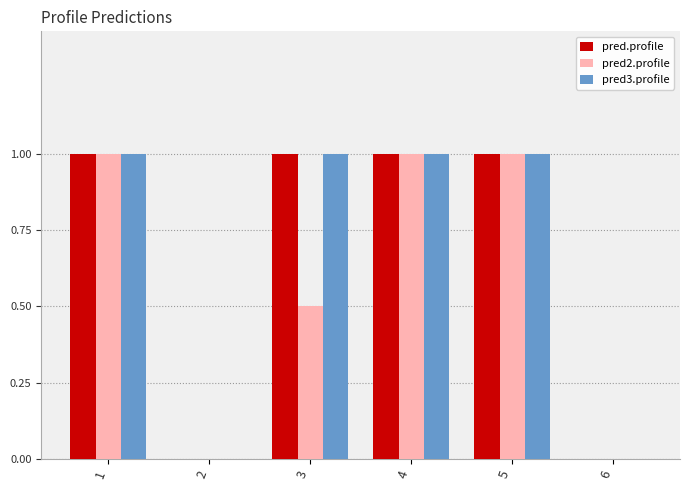

Count the number of data series in this chart.

3